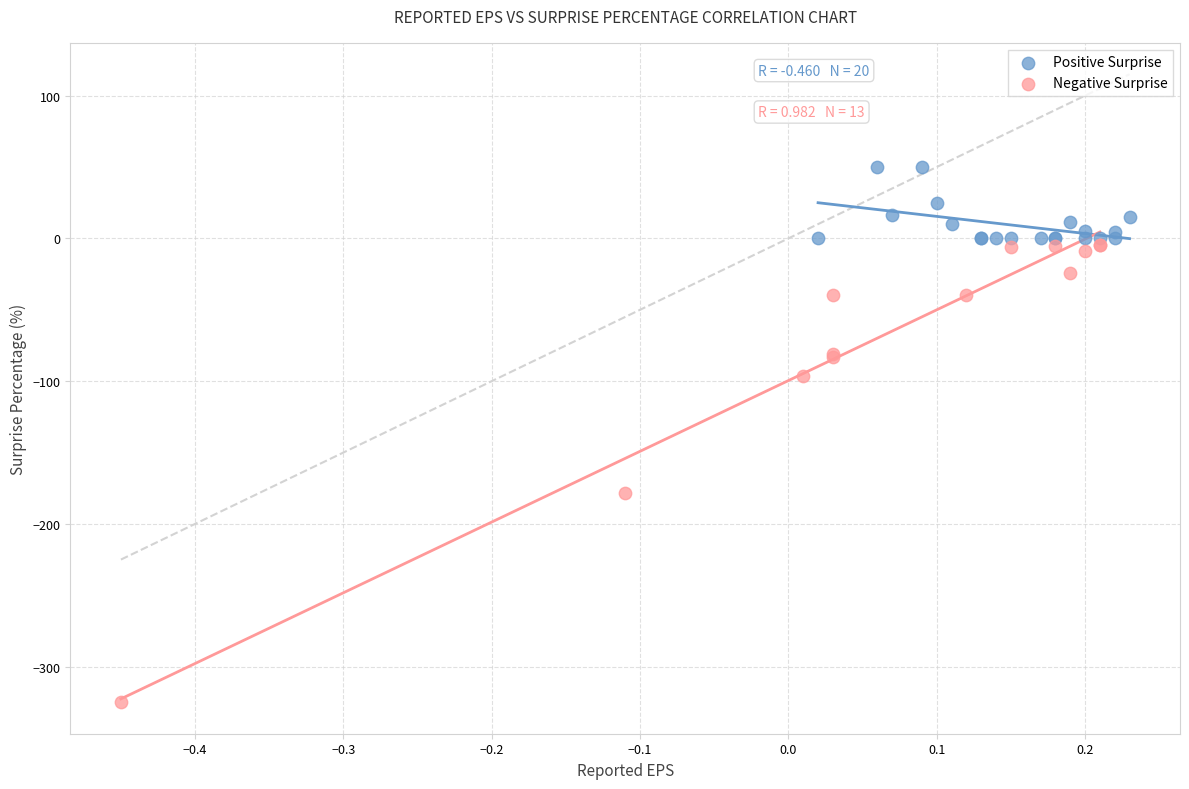

Which series contains the lowest Y value?

Negative Surprise